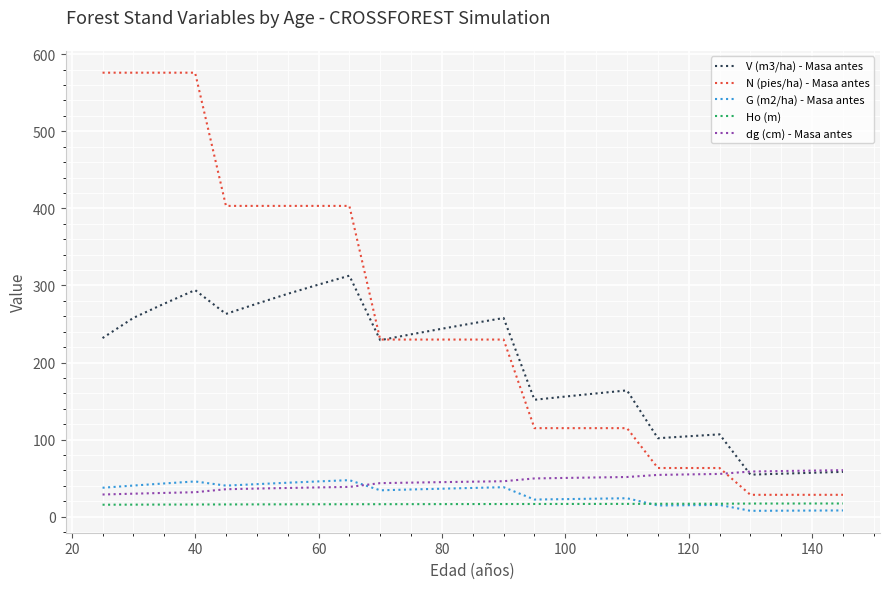

What is the highest value of the G (m2/ha) - Masa antes series?

47.5